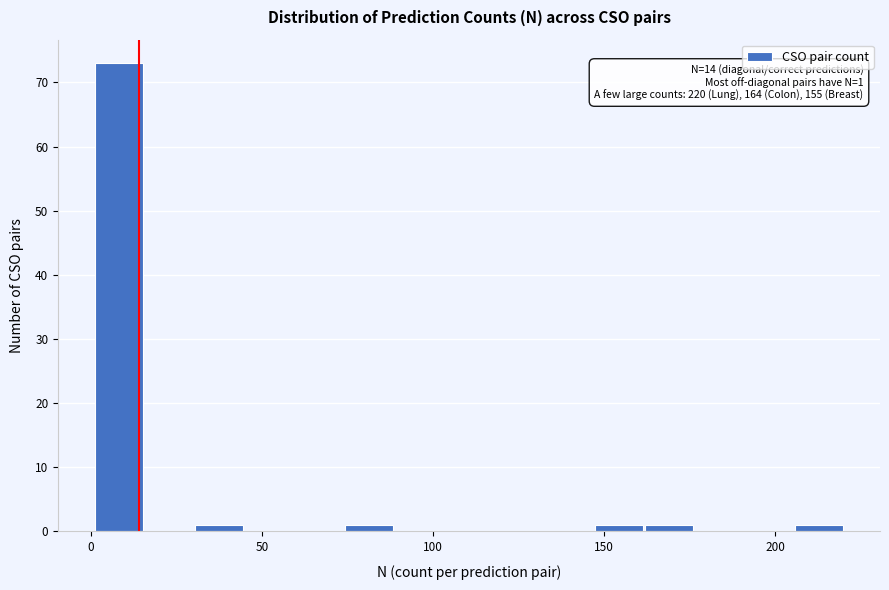

Around what value on the x-axis is the tallest bar? Give the approximate position of its centre, as read against the axis.

10